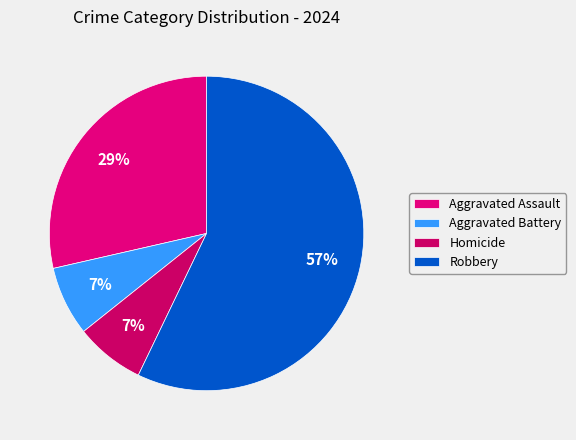

How many segments does this pie chart have?

4